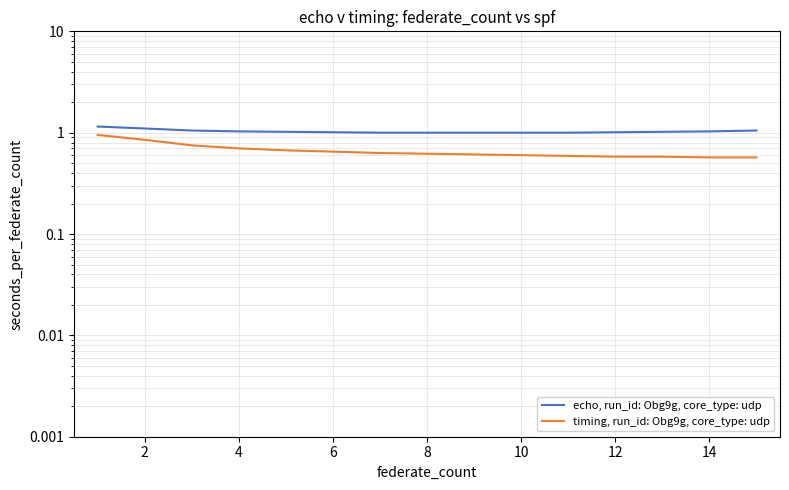

True or false: echo, run_id: Obg9g, core_type: udp has more than 0 interior local peaks.

False